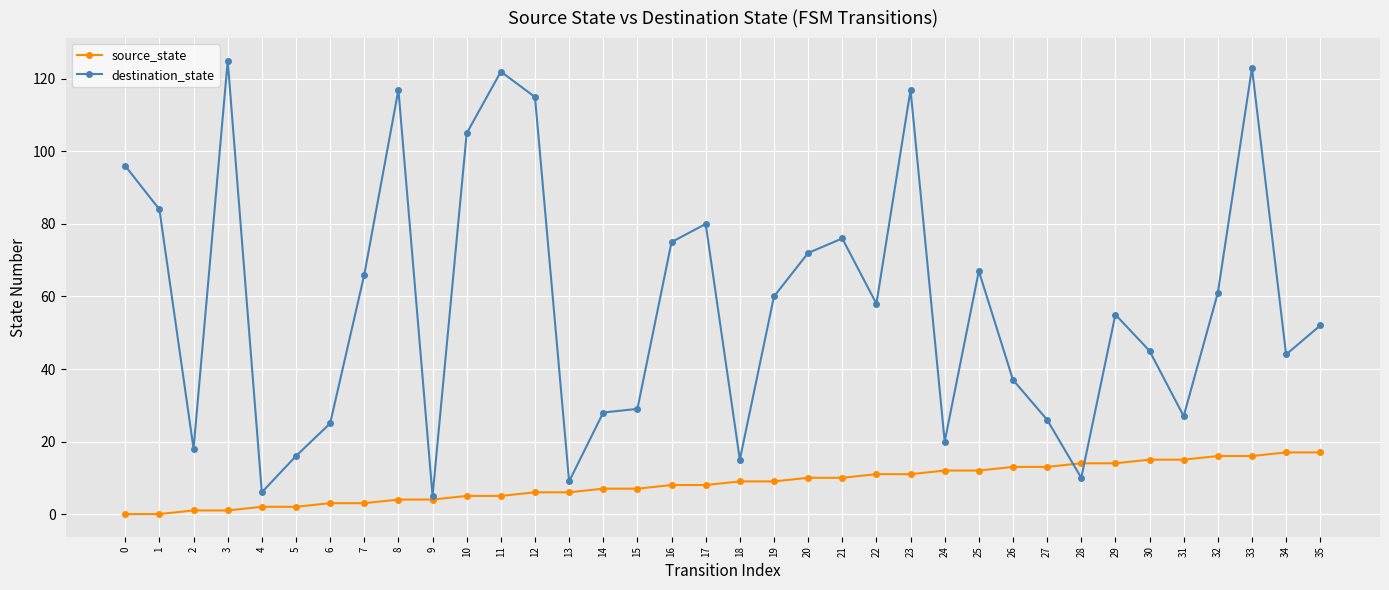

How many data points in destination_state are less than 58?

18